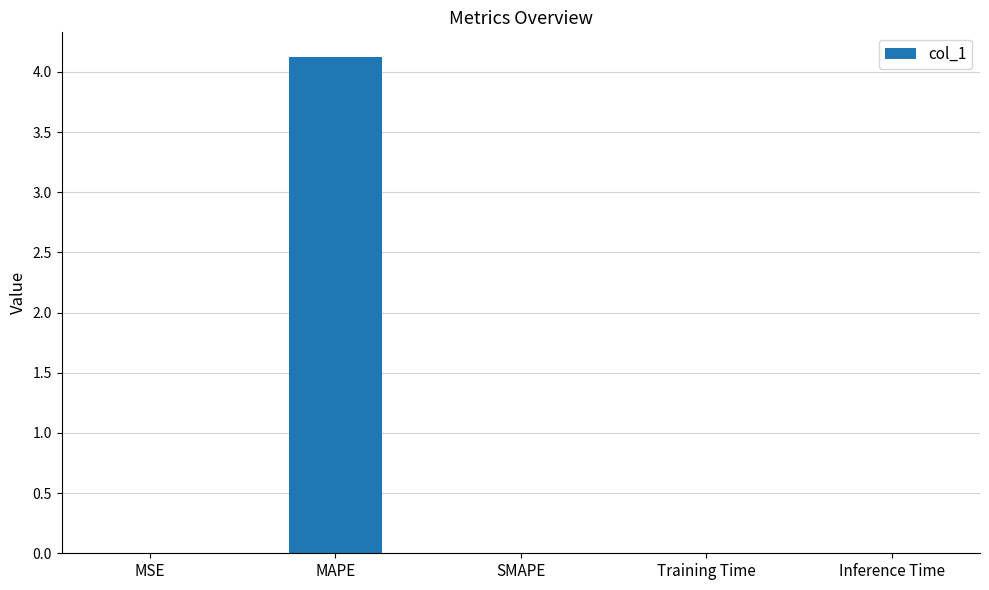

How many data points does each series have?

5